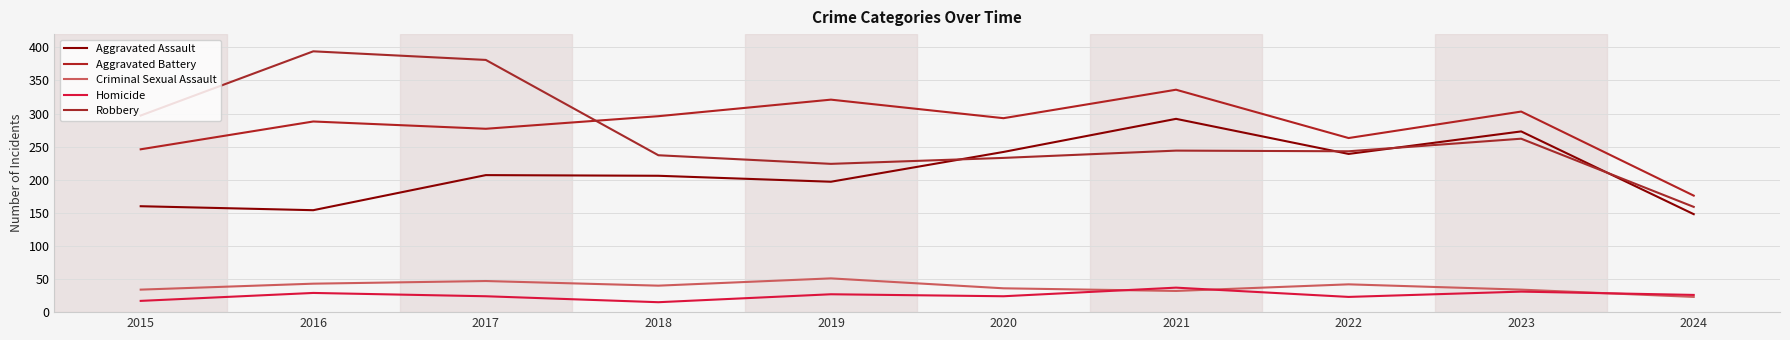

How many categories are shown in the chart?

10